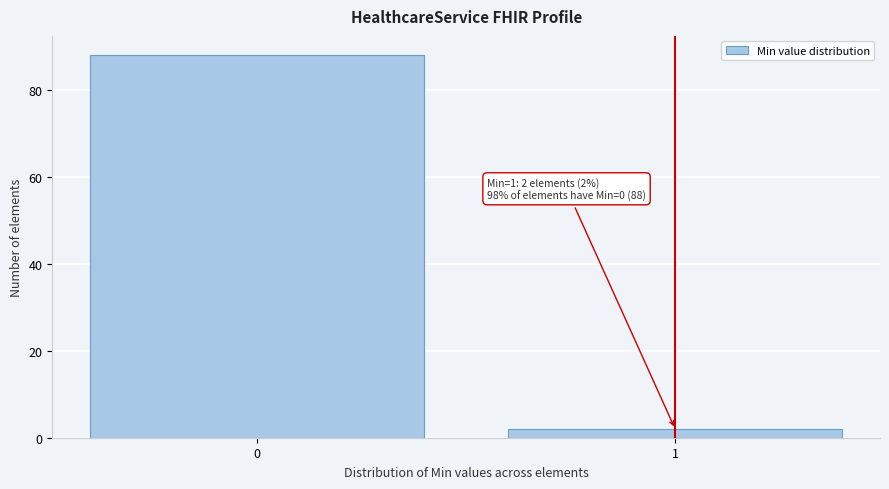

Reading left to right, transcribe all the data shown in this chart.

0=88	1=2